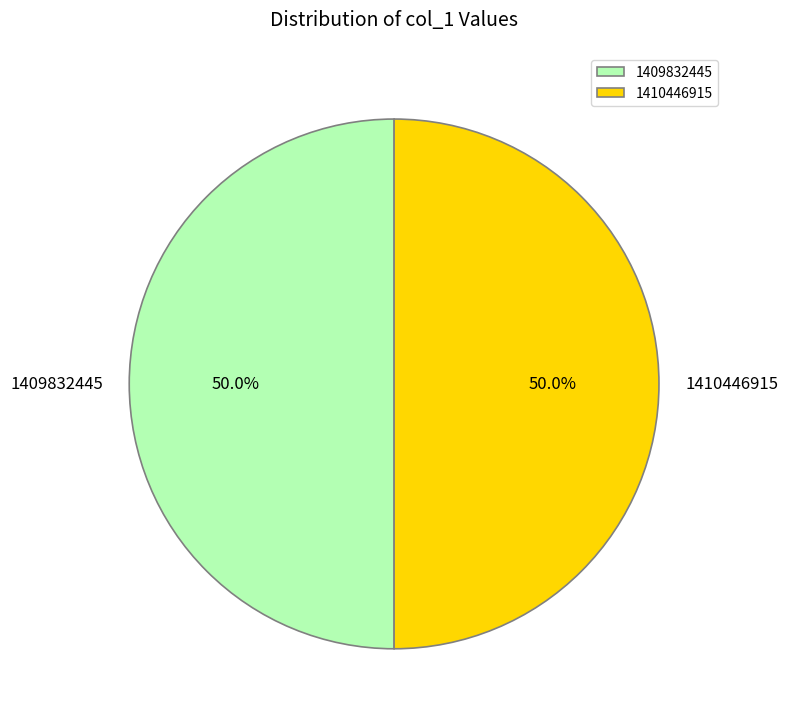

How much of the chart is everything except 1410446915?

50.0%